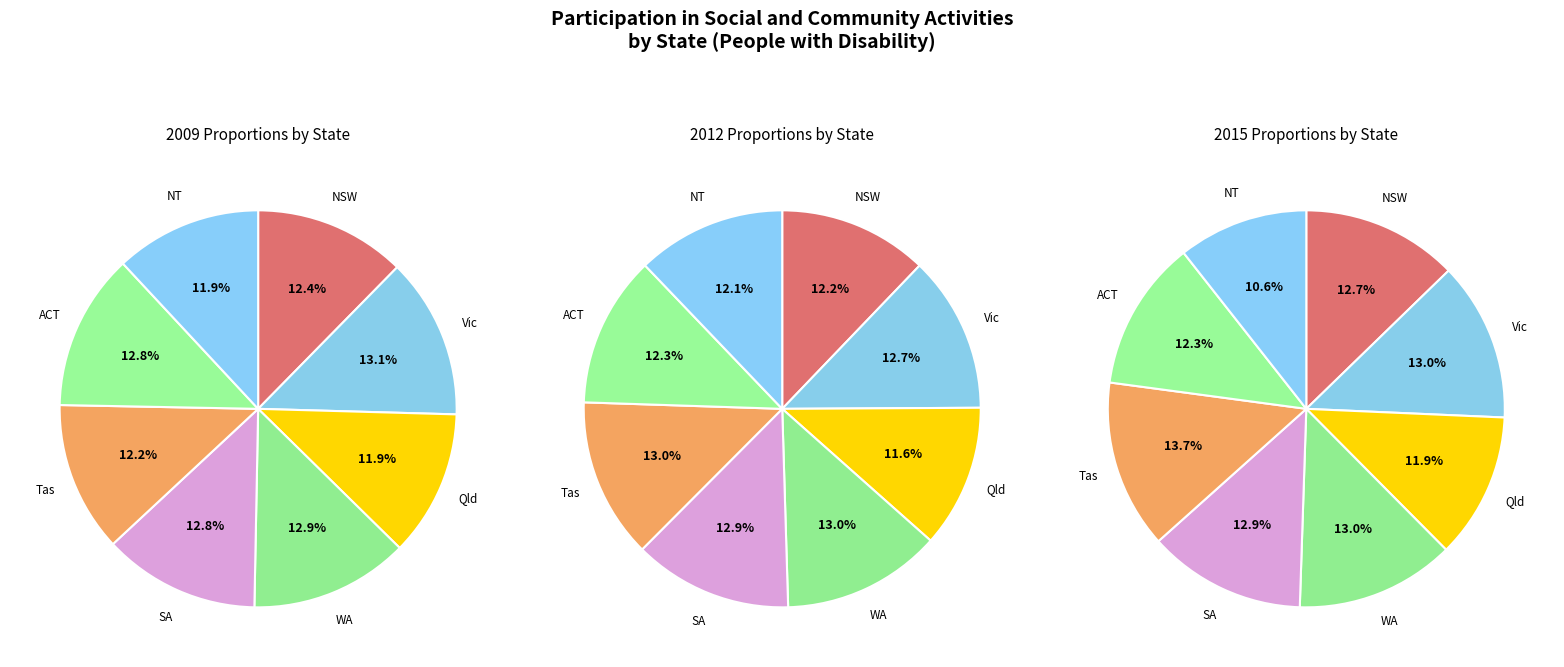

True or false: WA accounts for 4% of the total.

False